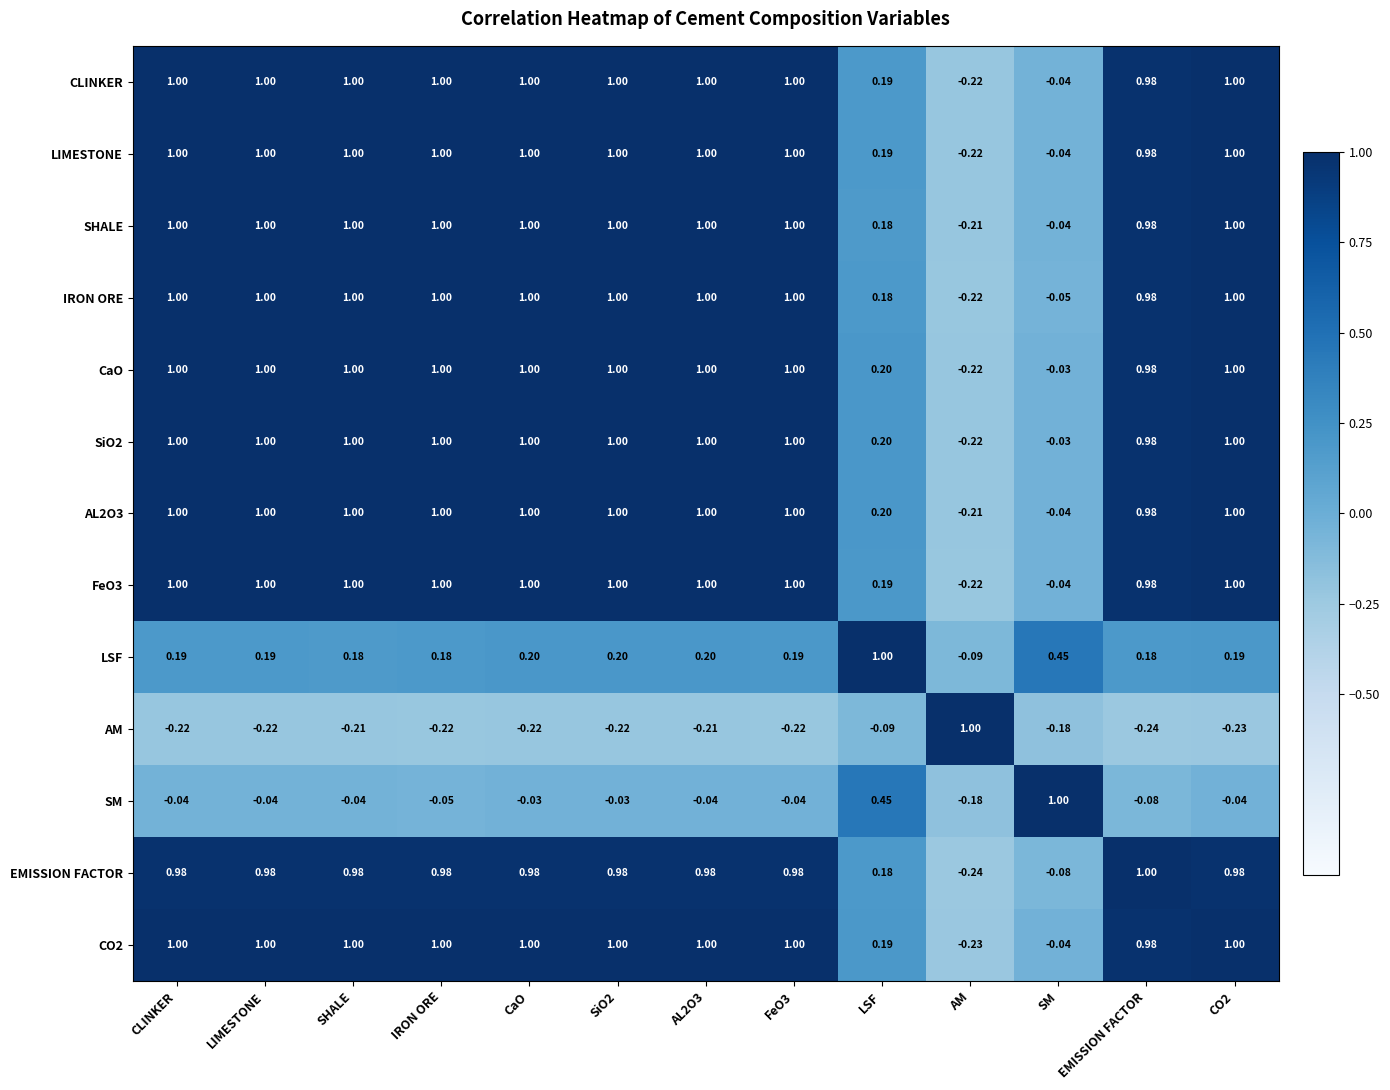

Which category has the highest value in the EMISSION FACTOR series?

EMISSION FACTOR